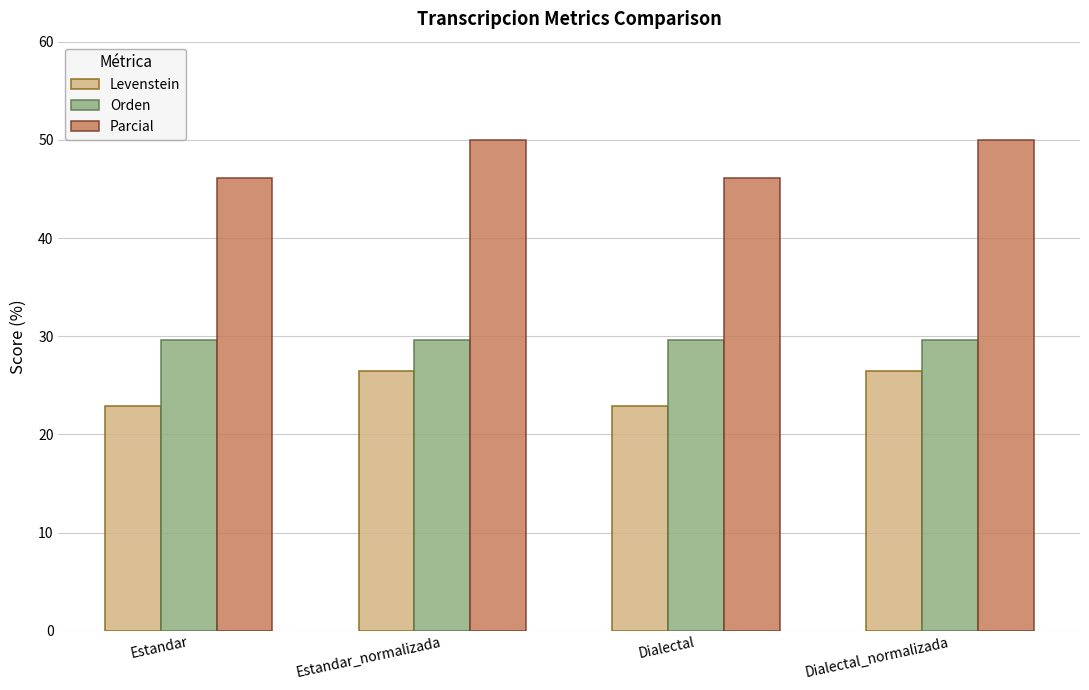

At how many categories does at least one series exceed 25?

4